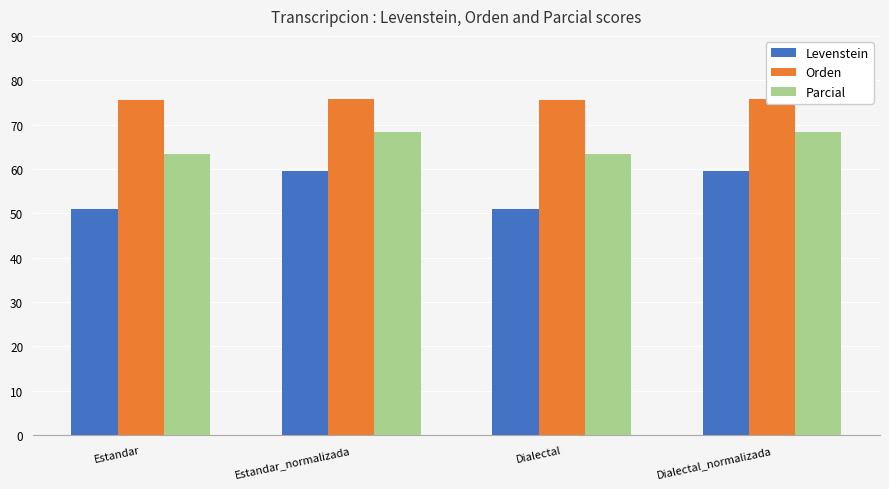

Read the Orden value at Dialectal.

75.5